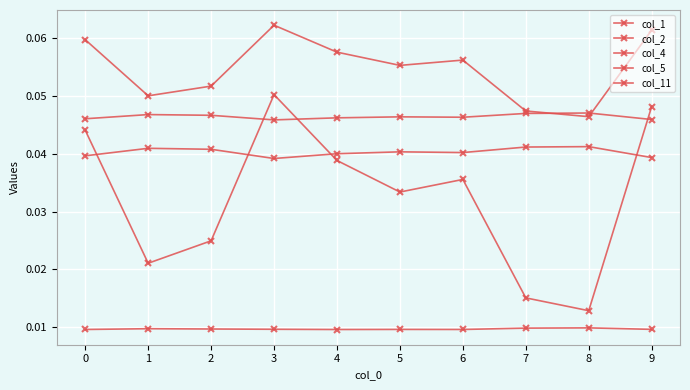

Reading left to right, transcribe all the data shown in this chart.

col_1: 0=0.1	1=0.1	2=0.1	3=0.1	4=0.1	5=0.1	6=0.1	7=0.0	8=0.0	9=0.1
col_2: 0=0.0	1=0.0	2=0.0	3=0.0	4=0.0	5=0.0	6=0.0	7=0.0	8=0.0	9=0.0
col_4: 0=0.0	1=0.0	2=0.0	3=0.0	4=0.0	5=0.0	6=0.0	7=0.0	8=0.0	9=0.0
col_5: 0=0.0	1=0.0	2=0.0	3=0.0	4=0.0	5=0.0	6=0.0	7=0.0	8=0.0	9=0.0
col_11: 0=0.0	1=0.0	2=0.0	3=0.1	4=0.0	5=0.0	6=0.0	7=0.0	8=0.0	9=0.0